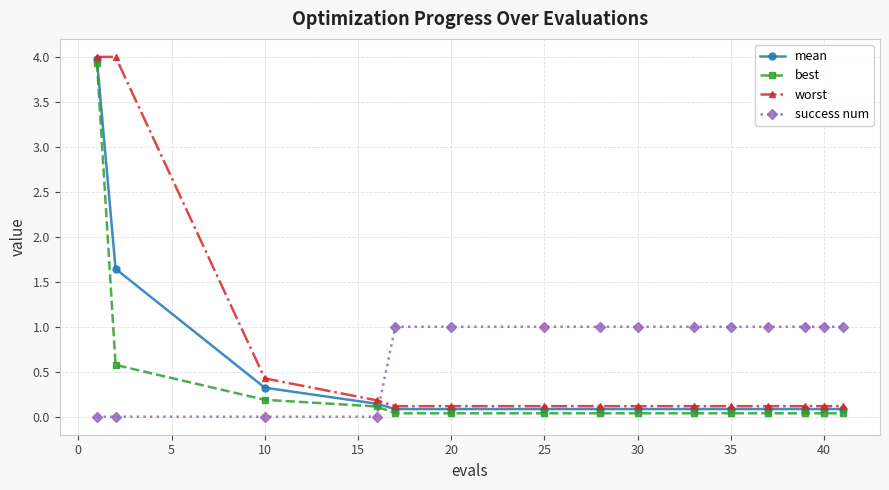

What is the highest value of the mean series?

4.0